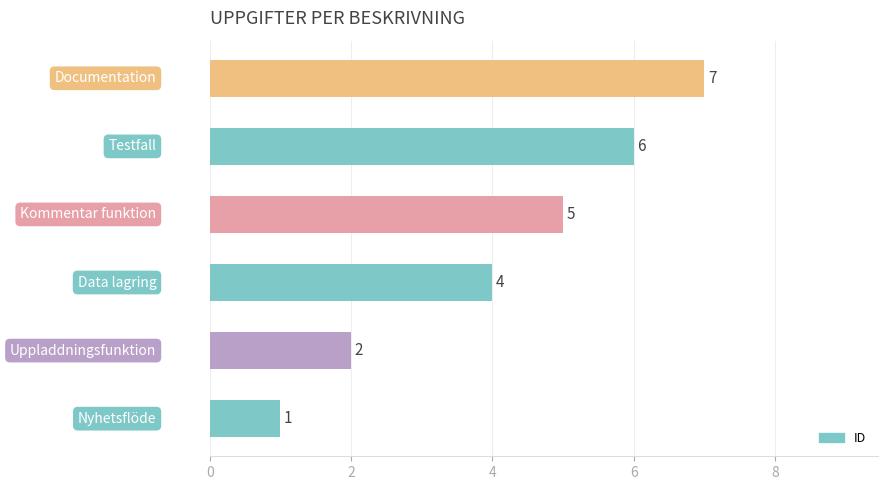

What is the maximum value shown in the chart?

7